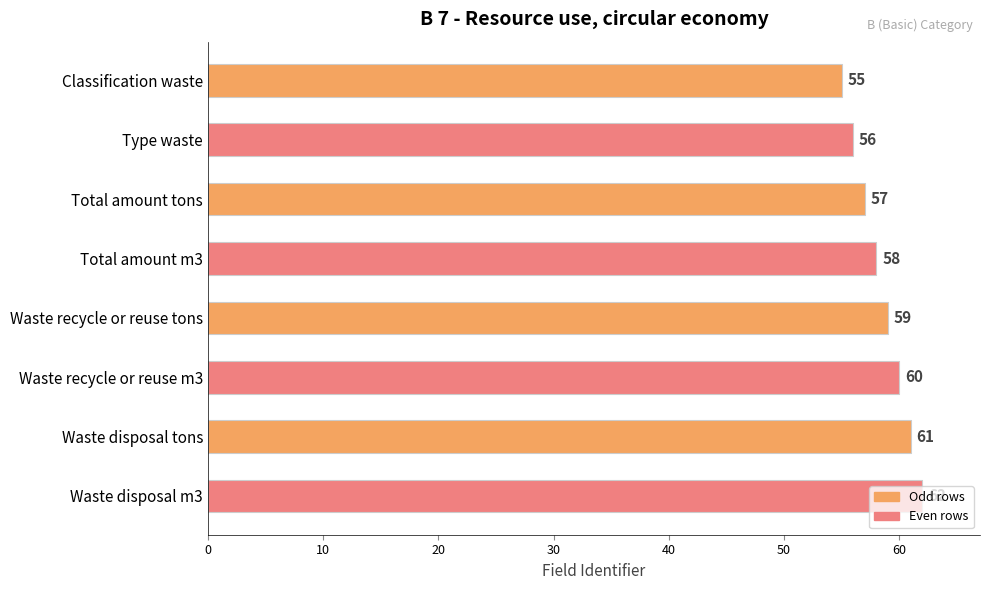

What is the minimum value shown in the chart?

55